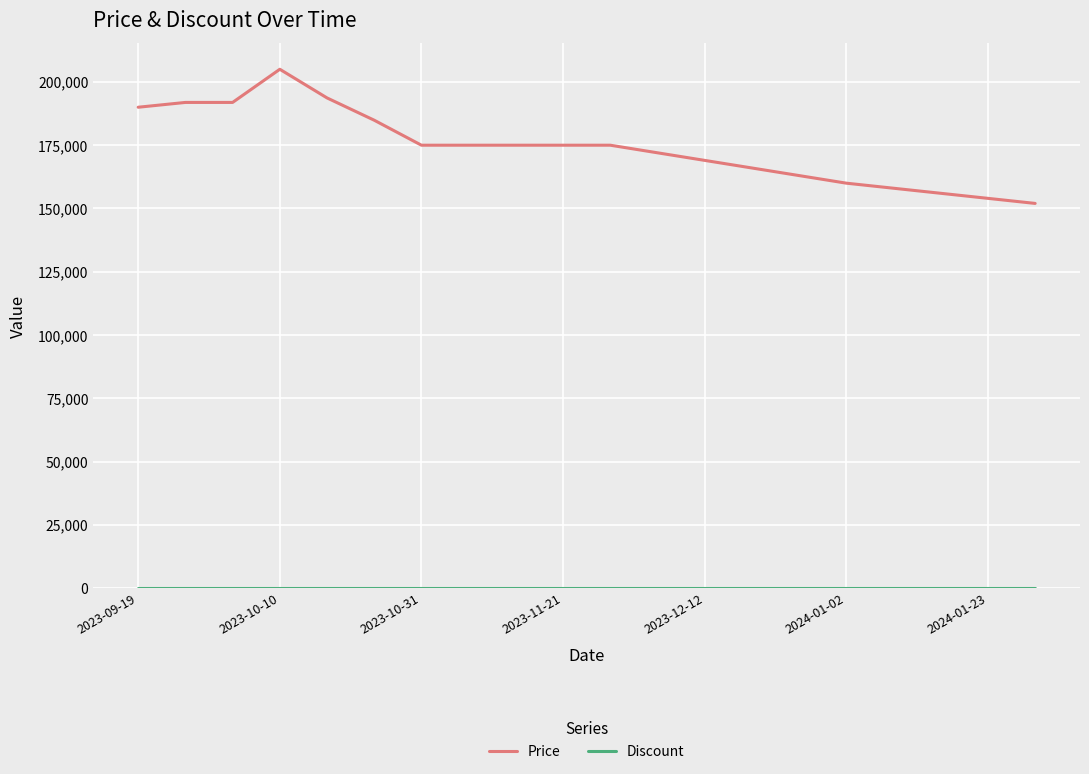

What is the maximum value shown in the chart?

205000